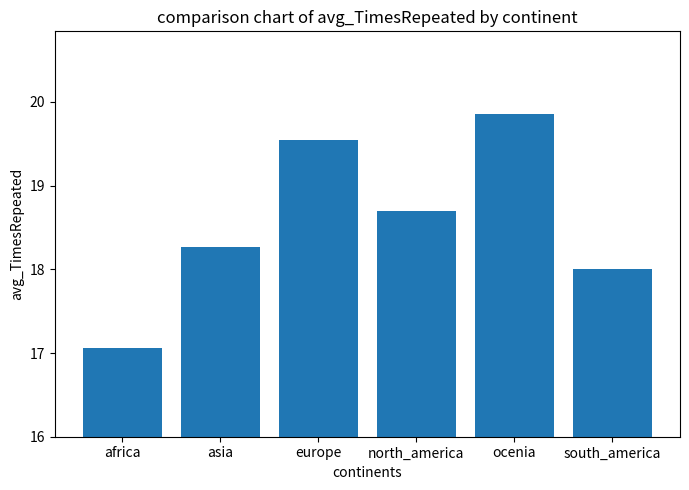

What value does the data have at south_america?

18.0